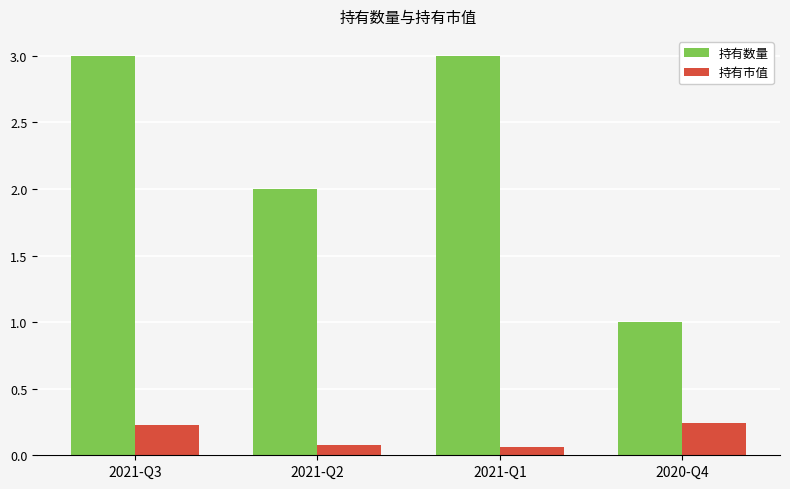

Are the bars grouped side by side (vs. stacked)?

Yes